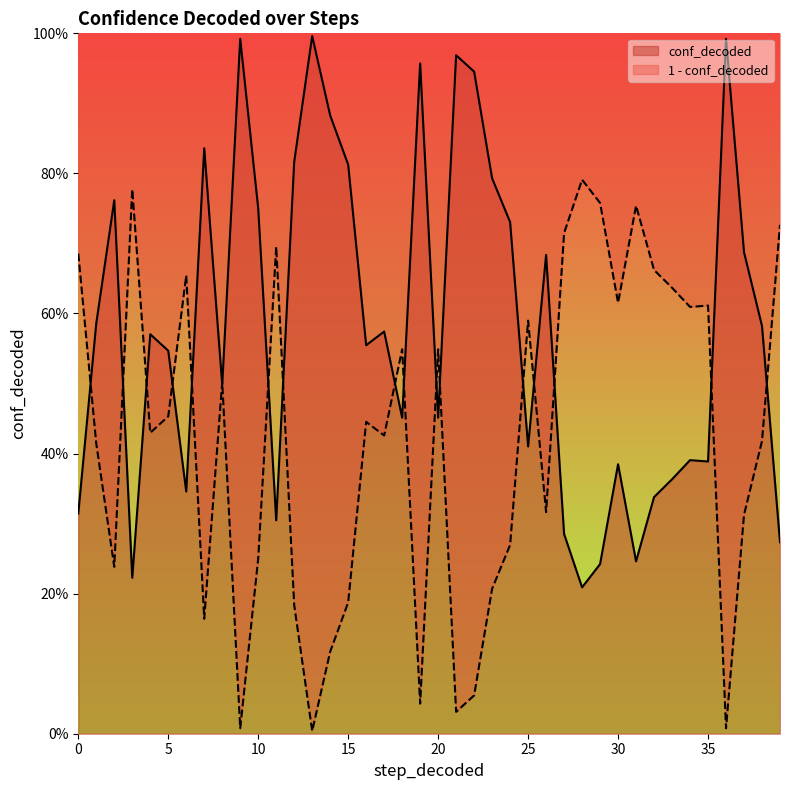

Reading left to right, what are all the values shown in this chart?

0.3	0.6	0.8	0.2	0.6	0.5	0.3	0.8	0.5	1.0	0.8	0.3	0.8	1.0	0.9	0.8	0.6	0.6	0.5	1.0	0.5	1.0	0.9	0.8	0.7	0.4	0.7	0.3	0.2	0.2	0.4	0.2	0.3	0.4	0.4	0.4	1.0	0.7	0.6	0.3